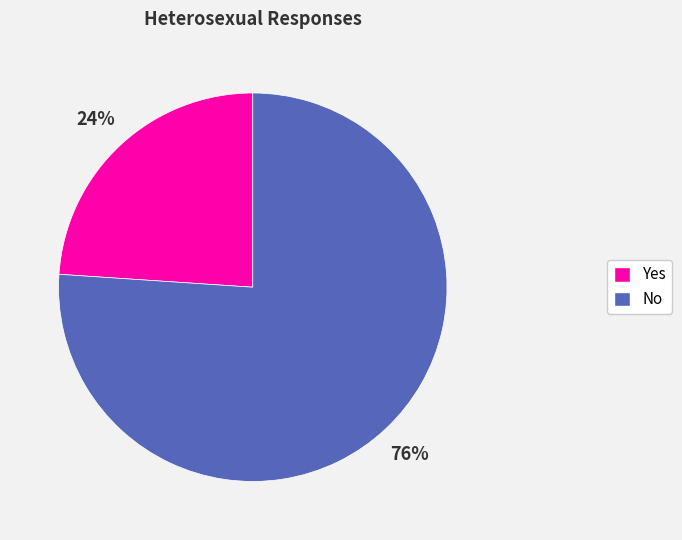

Count the number of slices in the pie.

2